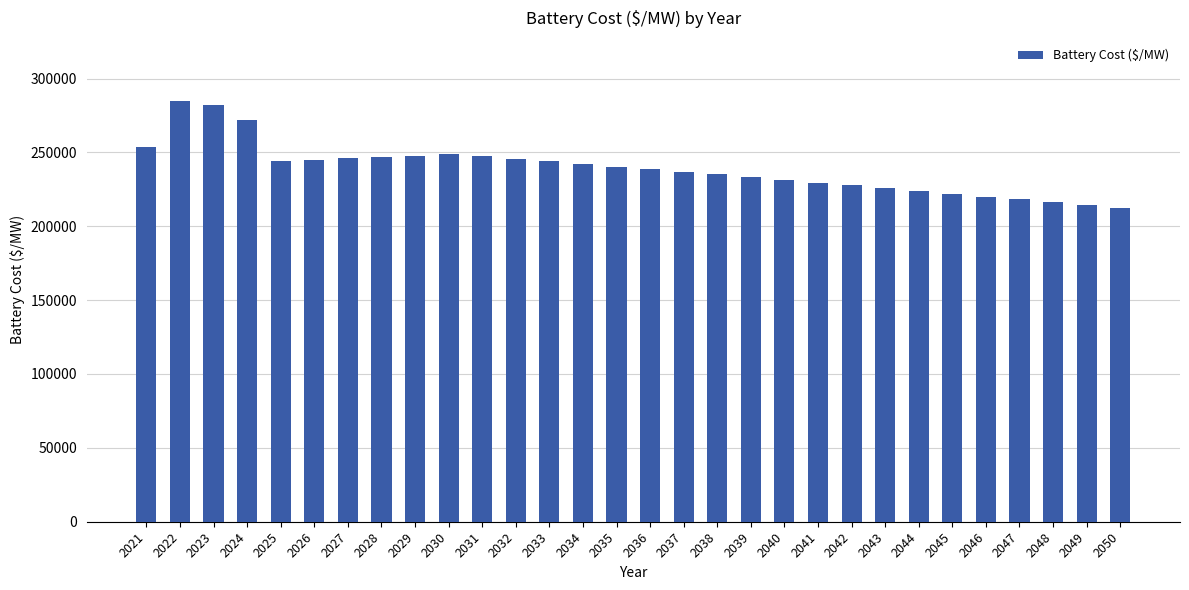

What is the minimum value shown in the chart?

212063.7